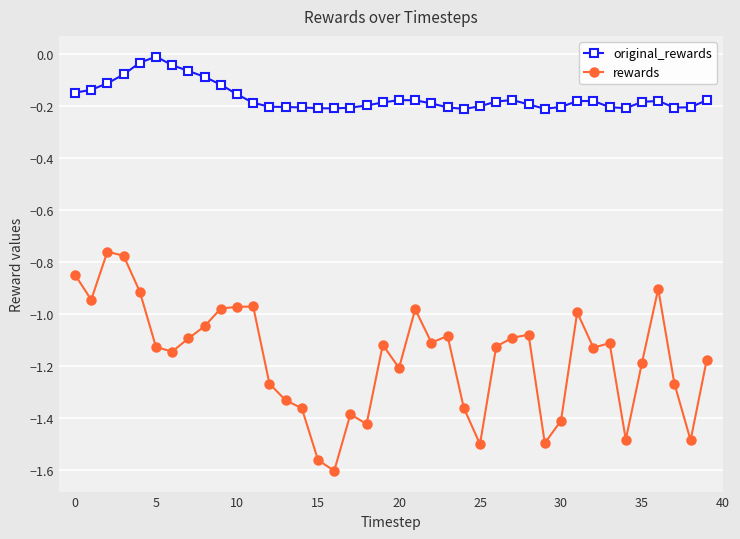

Rank the series by their average value, from highest to lowest.

original_rewards, rewards